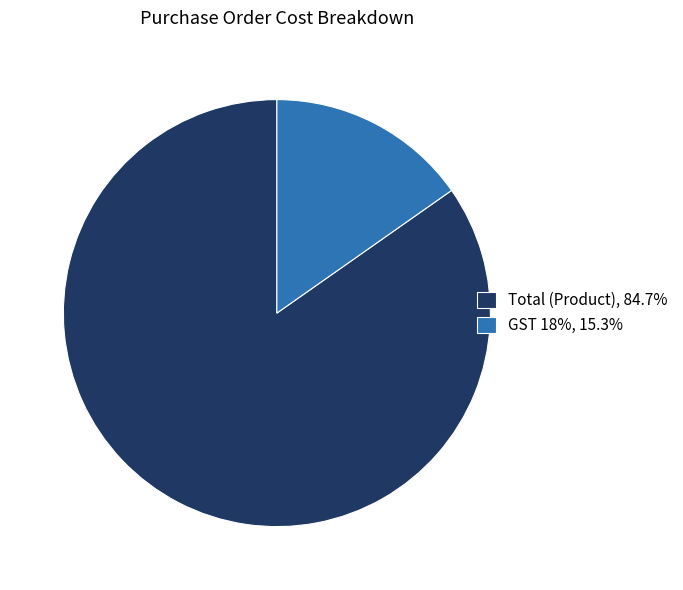

Which has a higher value, Total (Product) or GST 18%?

Total (Product)